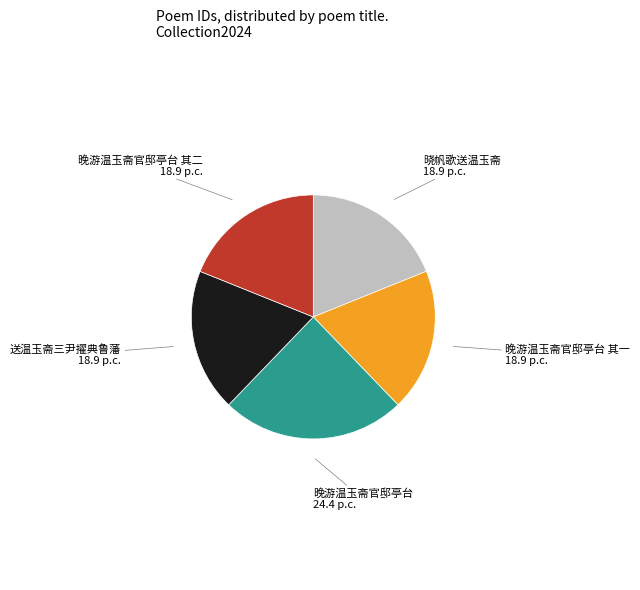

Does any single category account for the majority?

No